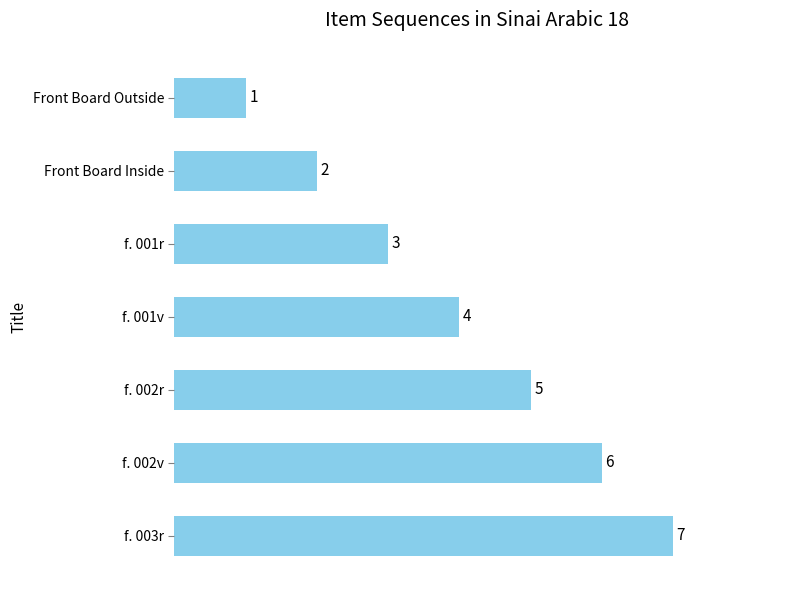

Are the bars horizontal?

Yes